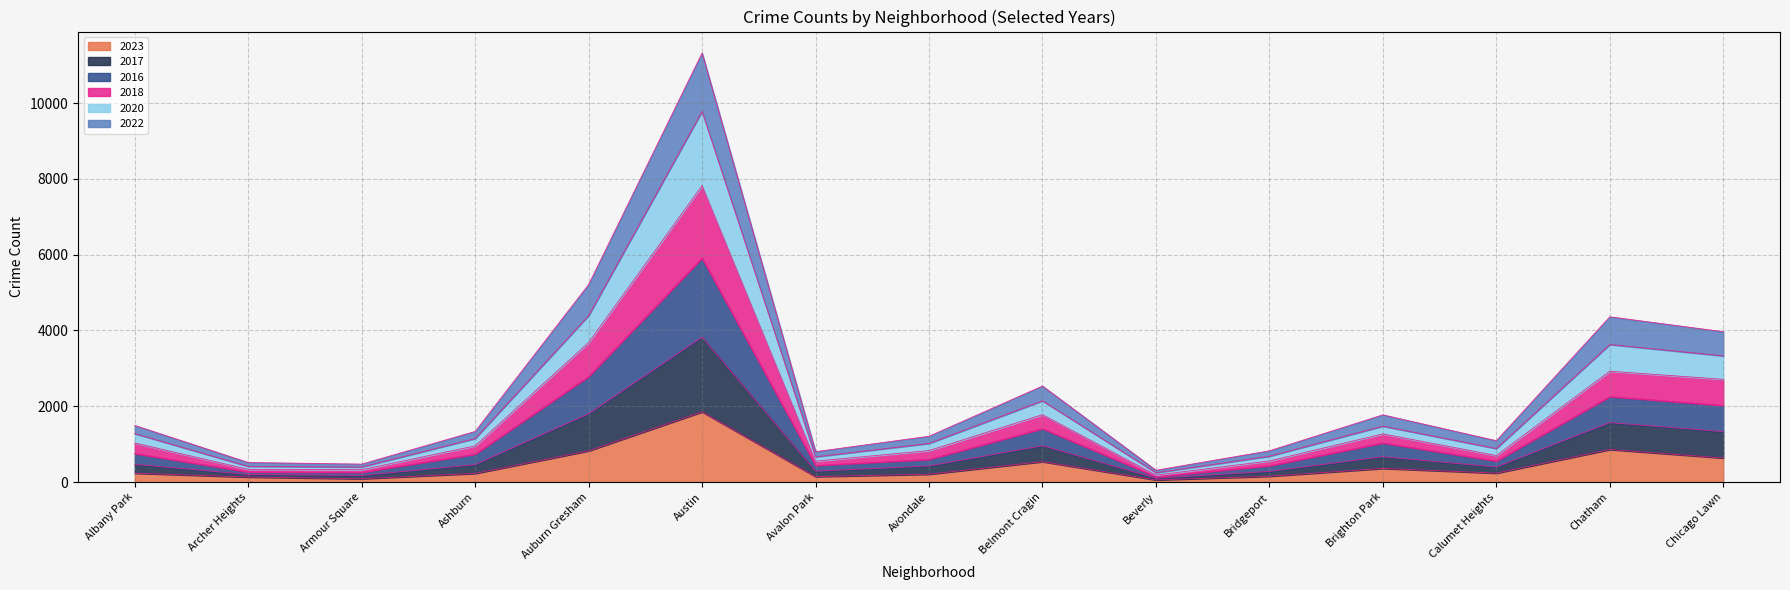

True or false: 2023 and 2022 intersect in this chart.

False